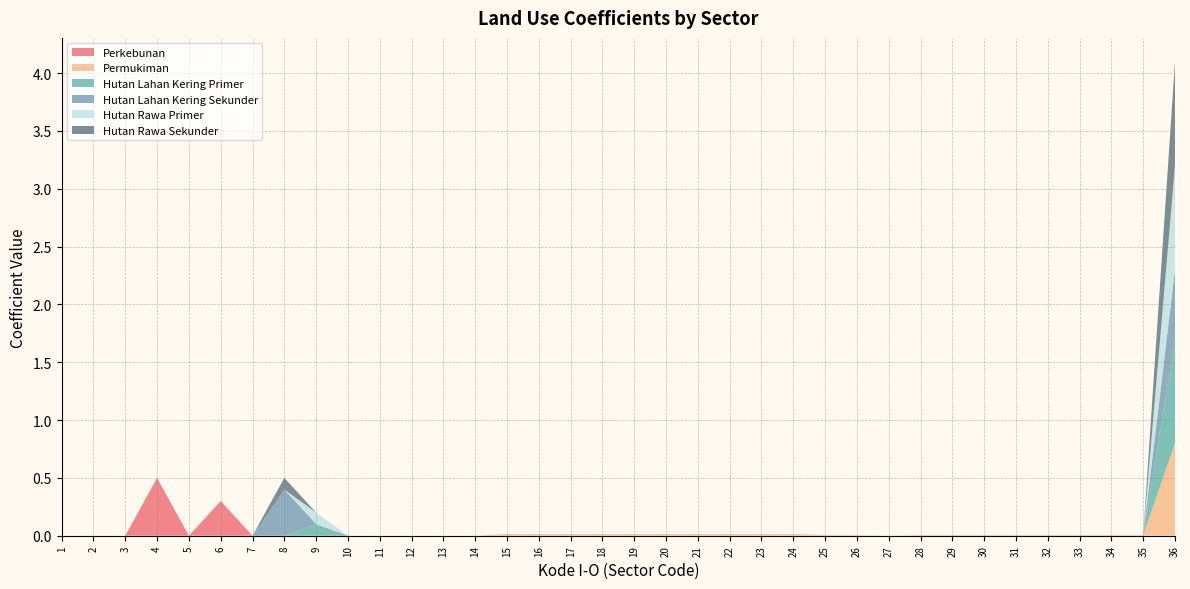

Reading left to right, list all the values displayed in this chart.

Perkebunan: 0.0	0.0	0.0	0.5	0.0	0.3	0.0	0.0	0.0	0.0	0.0	0.0	0.0	0.0	0.0	0.0	0.0	0.0	0.0	0.0	0.0	0.0	0.0	0.0	0.0	0.0	0.0	0.0	0.0	0.0	0.0	0.0	0.0	0.0	0.0	0.0
Permukiman: 0.0	0.0	0.0	0.0	0.0	0.0	0.0	0.0	0.0	0.0	0.0	0.0	0.0	0.0	0.0	0.0	0.0	0.0	0.0	0.0	0.0	0.0	0.0	0.0	0.0	0.0	0.0	0.0	0.0	0.0	0.0	0.0	0.0	0.0	0.0	0.8
Hutan Lahan Kering Primer: 0.0	0.0	0.0	0.0	0.0	0.0	0.0	0.0	0.1	0.0	0.0	0.0	0.0	0.0	0.0	0.0	0.0	0.0	0.0	0.0	0.0	0.0	0.0	0.0	0.0	0.0	0.0	0.0	0.0	0.0	0.0	0.0	0.0	0.0	0.0	0.9
Hutan Lahan Kering Sekunder: 0.0	0.0	0.0	0.0	0.0	0.0	0.0	0.4	0.0	0.0	0.0	0.0	0.0	0.0	0.0	0.0	0.0	0.0	0.0	0.0	0.0	0.0	0.0	0.0	0.0	0.0	0.0	0.0	0.0	0.0	0.0	0.0	0.0	0.0	0.0	0.6
Hutan Rawa Primer: 0.0	0.0	0.0	0.0	0.0	0.0	0.0	0.0	0.1	0.0	0.0	0.0	0.0	0.0	0.0	0.0	0.0	0.0	0.0	0.0	0.0	0.0	0.0	0.0	0.0	0.0	0.0	0.0	0.0	0.0	0.0	0.0	0.0	0.0	0.0	0.9
Hutan Rawa Sekunder: 0.0	0.0	0.0	0.0	0.0	0.0	0.0	0.1	0.0	0.0	0.0	0.0	0.0	0.0	0.0	0.0	0.0	0.0	0.0	0.0	0.0	0.0	0.0	0.0	0.0	0.0	0.0	0.0	0.0	0.0	0.0	0.0	0.0	0.0	0.0	0.9